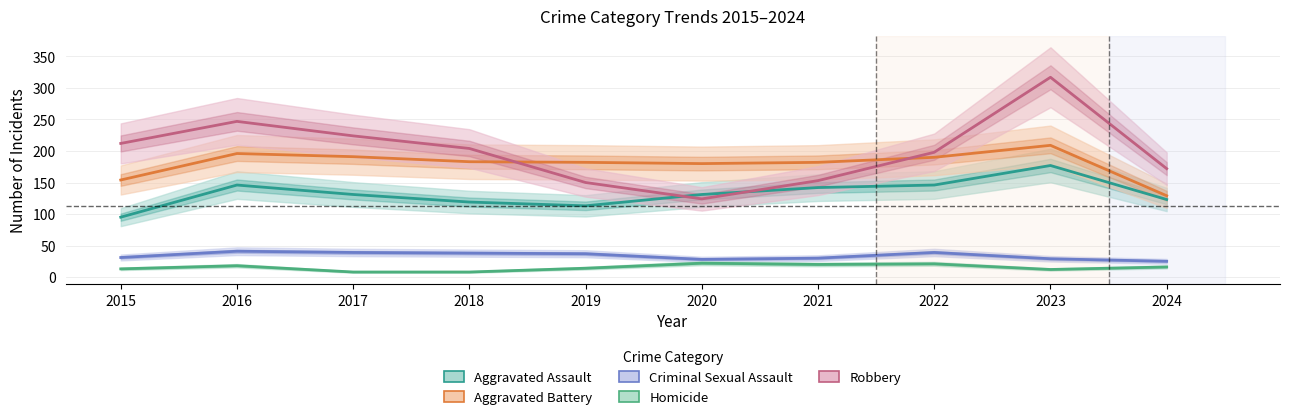

How many data points in Aggravated Assault are above 131?

4